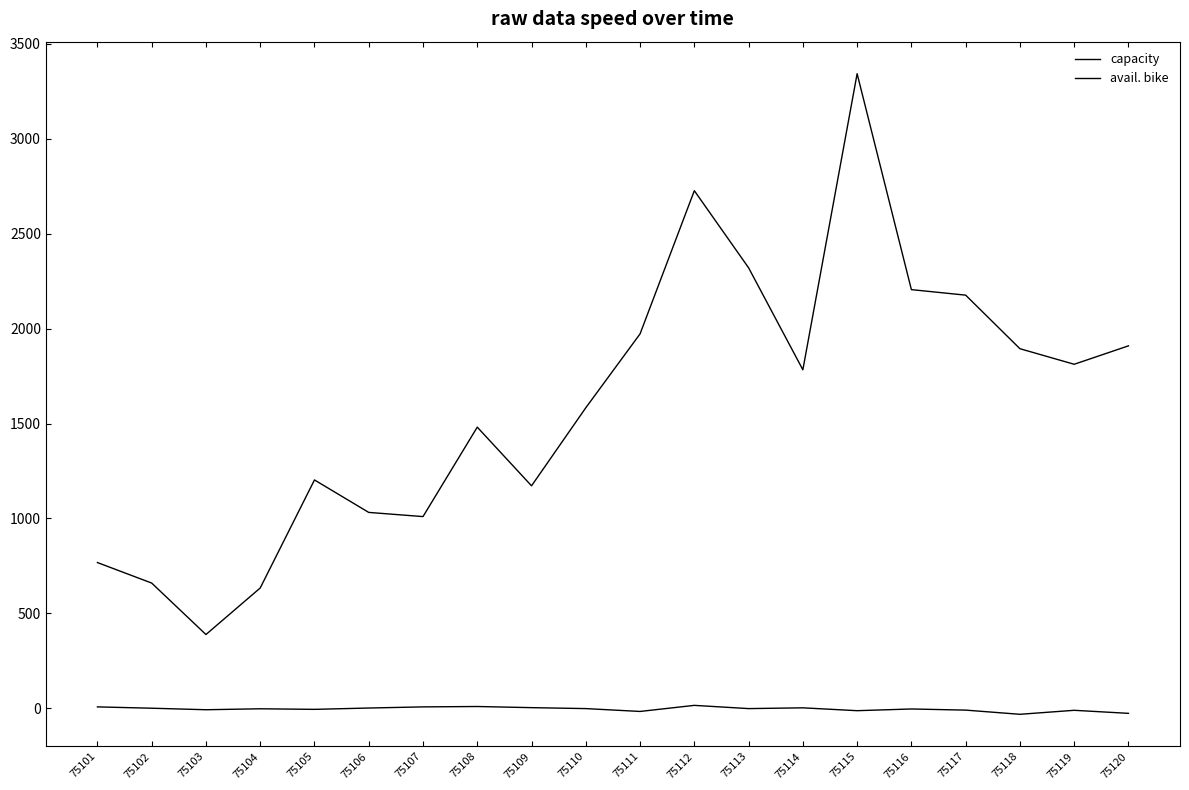

At which category does avail. bike reach its first local valley?

75103